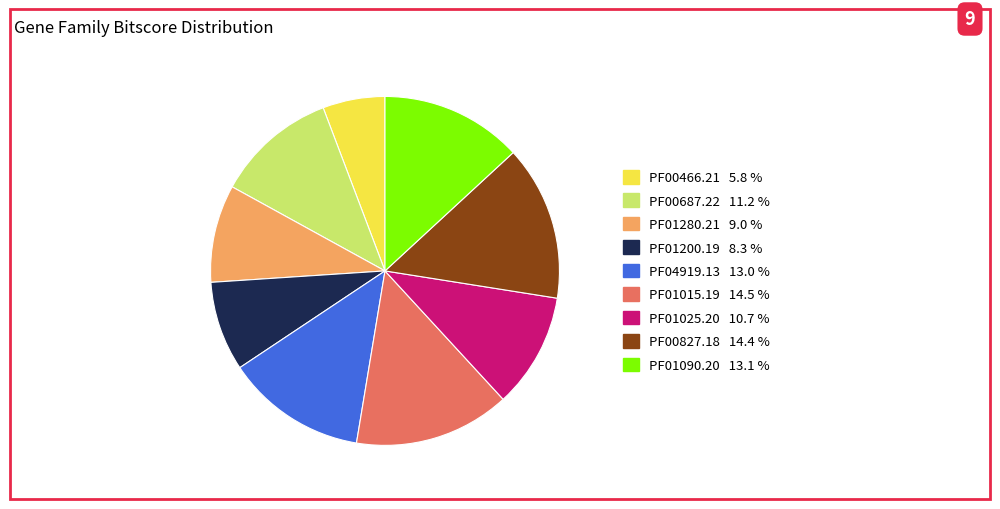

Is PF01090.20 the majority of the pie?

No